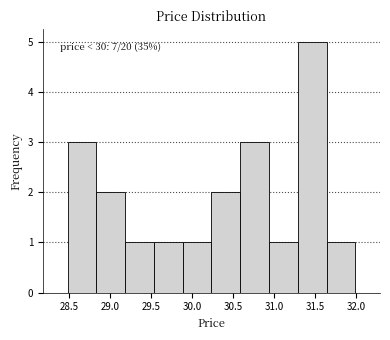

Over which range of the x-axis is the bar tallest?

31.30 to 31.65